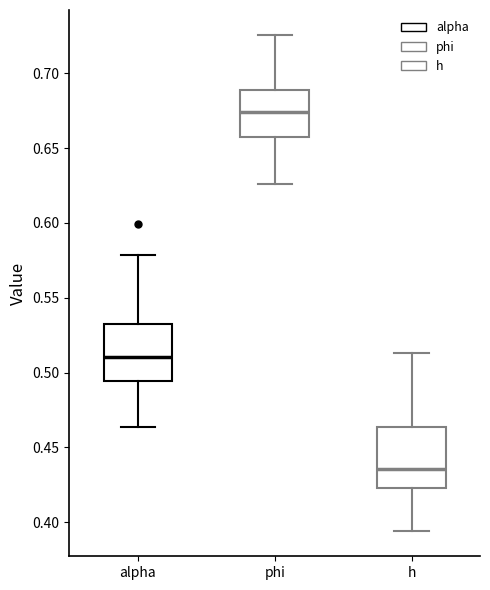

Reading left to right, transcribe this box plot: for each box, give where its median line is, the range the box spans, and where its two whiskers end, as read against the y-axis. The values are not printed on the chart, so give them approximately, as read against the axis.

alpha: median 0.510, box 0.495 to 0.535, whiskers 0.465 to 0.580
phi: median 0.675, box 0.655 to 0.690, whiskers 0.625 to 0.725
h: median 0.435, box 0.425 to 0.465, whiskers 0.395 to 0.515